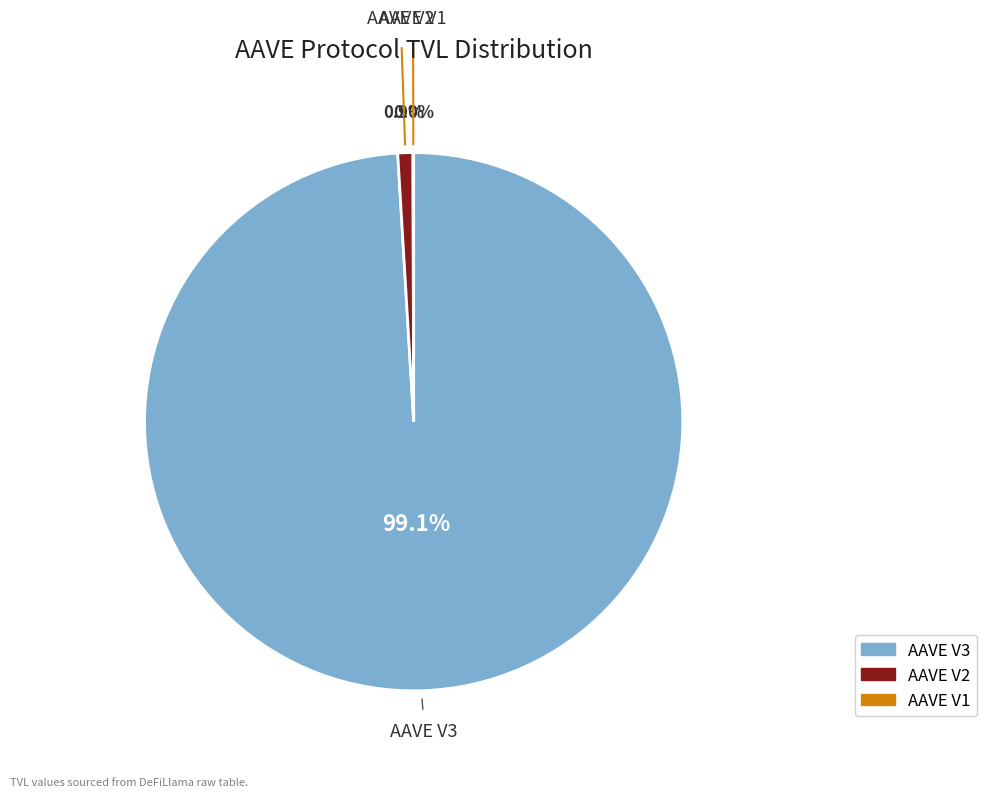

What is the largest slice in the pie chart?

AAVE V3